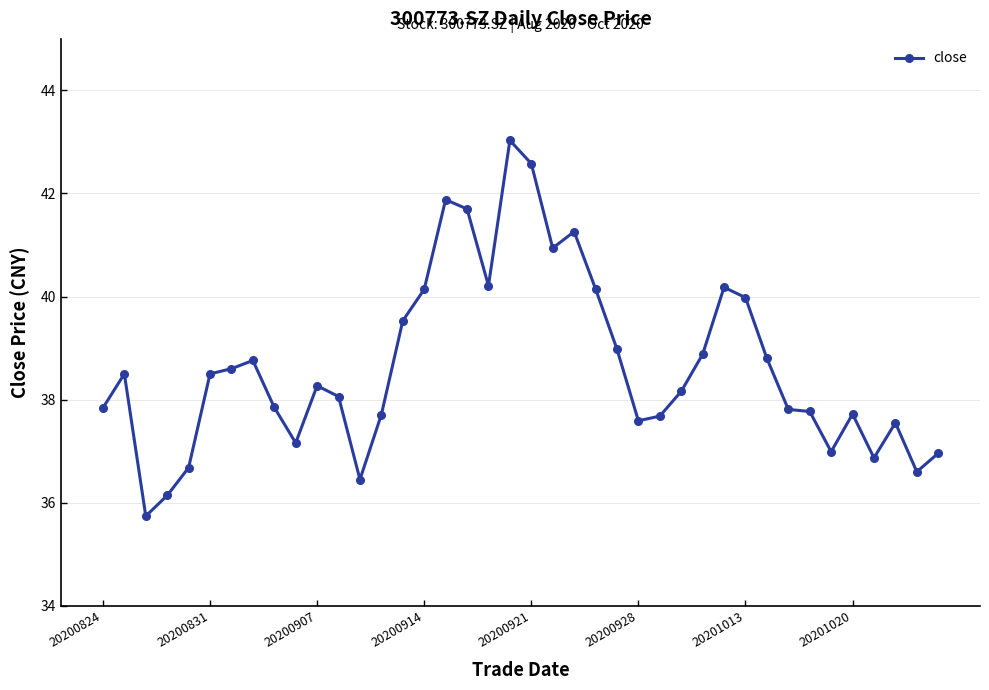

Count the number of data series in this chart.

1